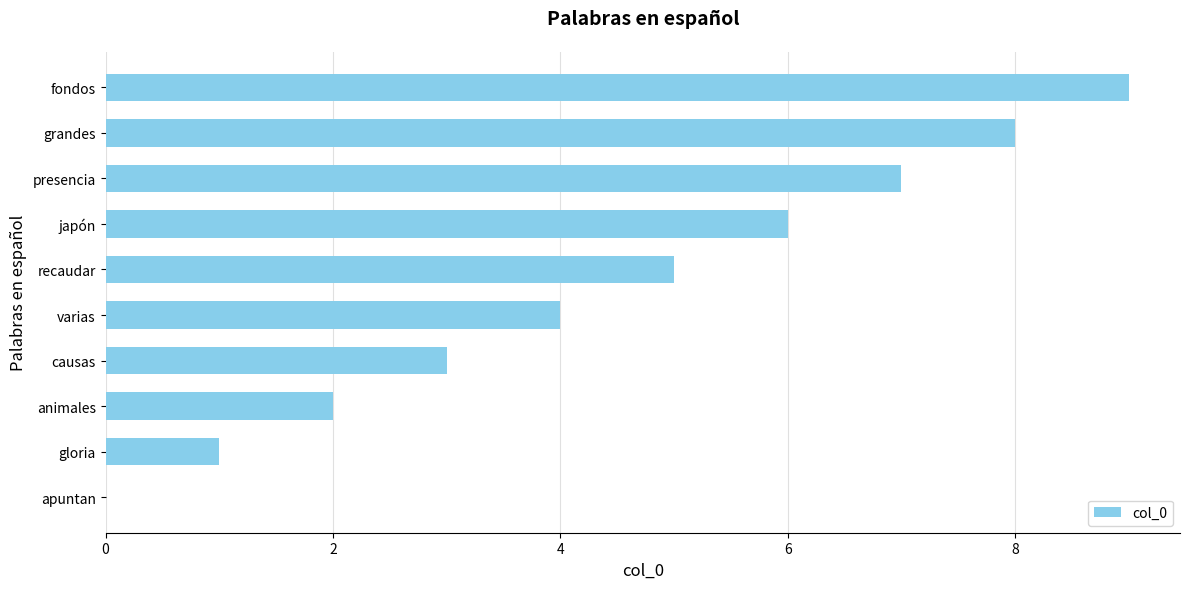

Read the value at fondos.

9